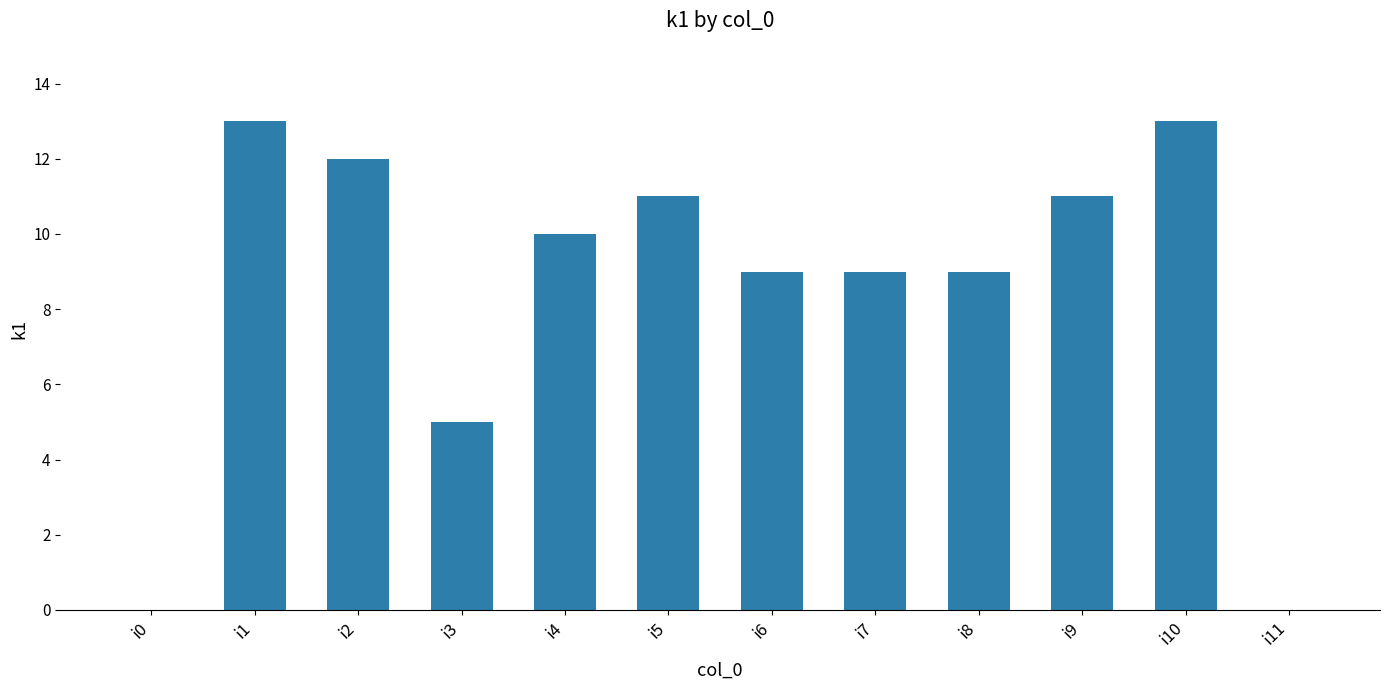

What is the ratio of the value at i3 to the value at i9?

0.5